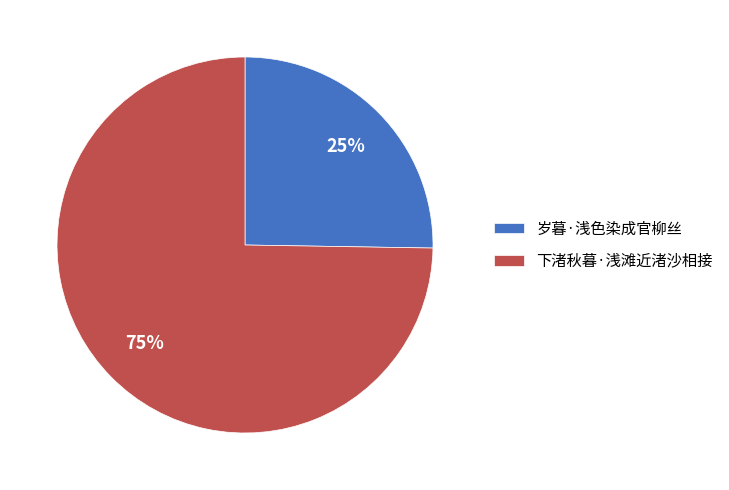

Does any single category account for the majority?

Yes